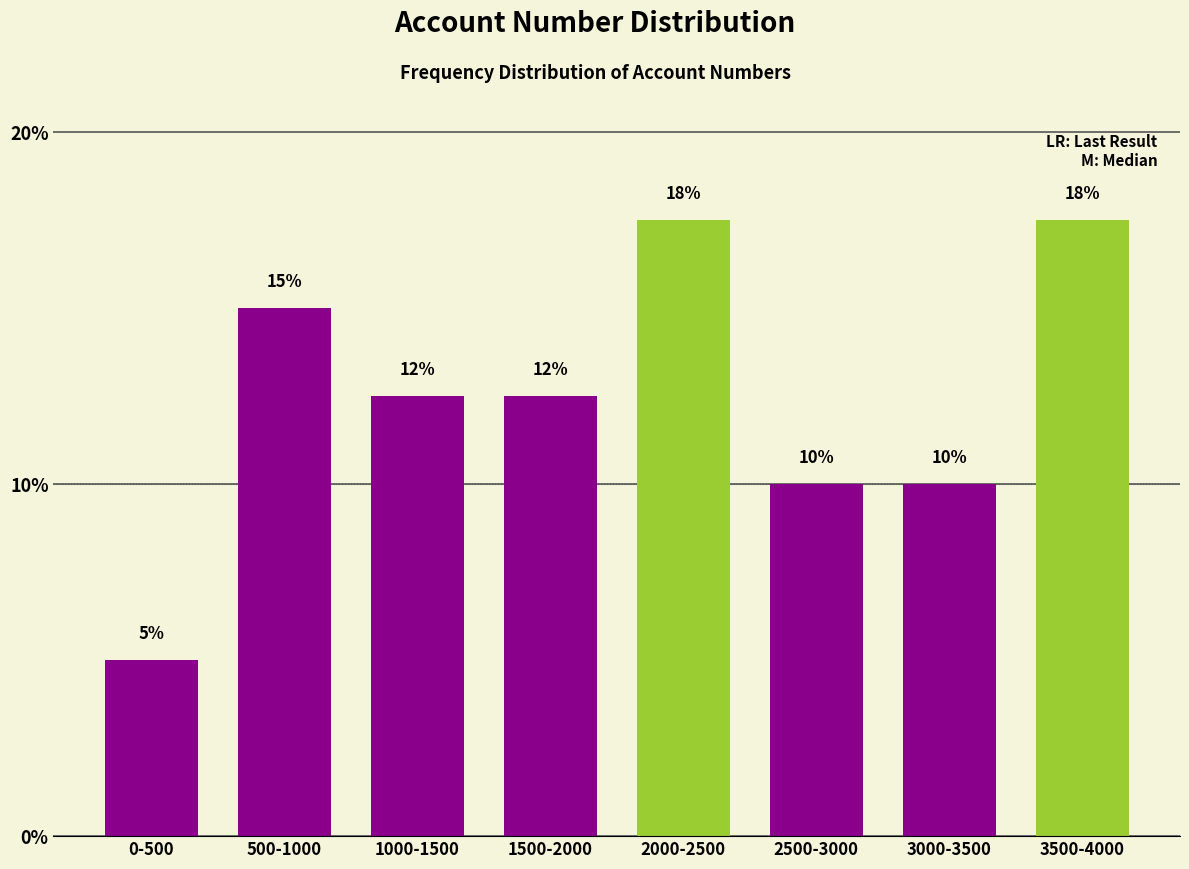

What position from the right is 3500-4000?

1